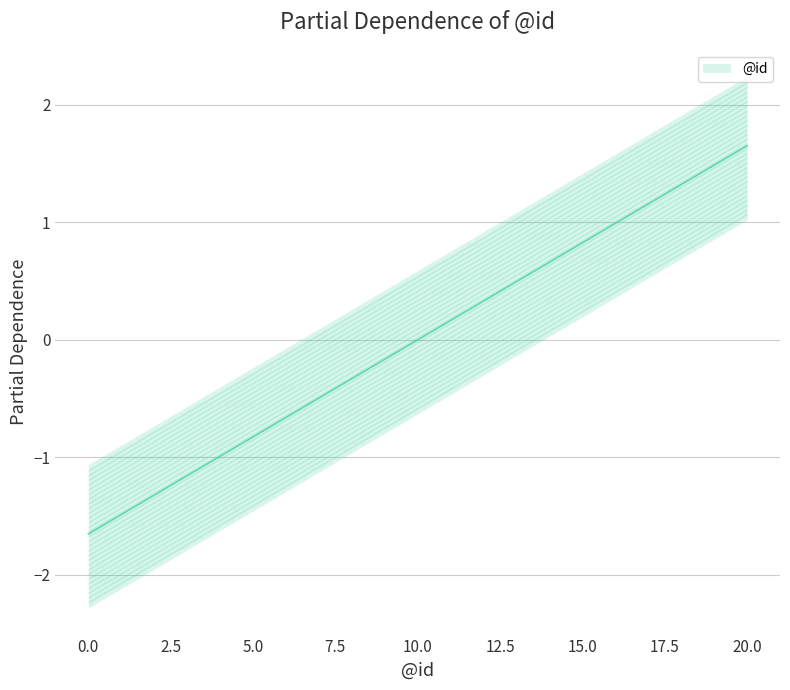

How many negative values are there?

10